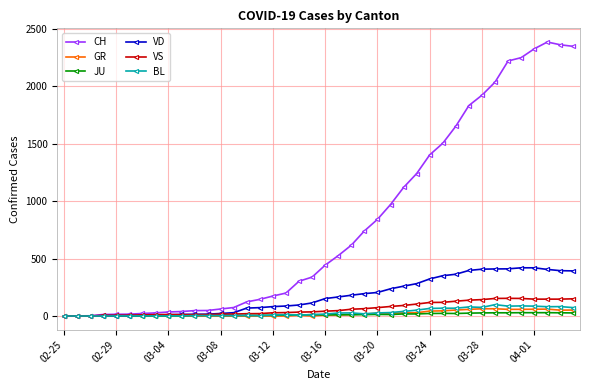

What are all the series names shown in the legend?

CH, GR, JU, VD, VS, BL